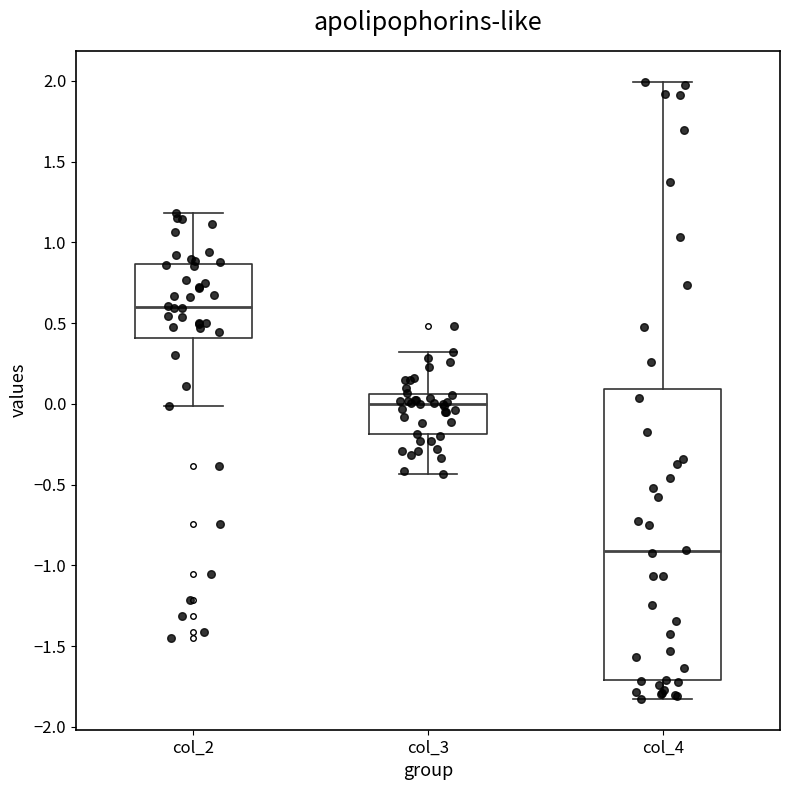

Reading left to right, read every box against the y-axis: the position of its median line, the range the box covers, and the ends of its whiskers. The values are not printed on the chart, so give them approximately, as read against the axis.

col_2: median 0.60, box 0.40 to 0.85, whiskers 0.00 to 1.20
col_3: median 0.00, box -0.20 to 0.05, whiskers -0.45 to 0.30
col_4: median -0.90, box -1.70 to 0.10, whiskers -1.85 to 2.00